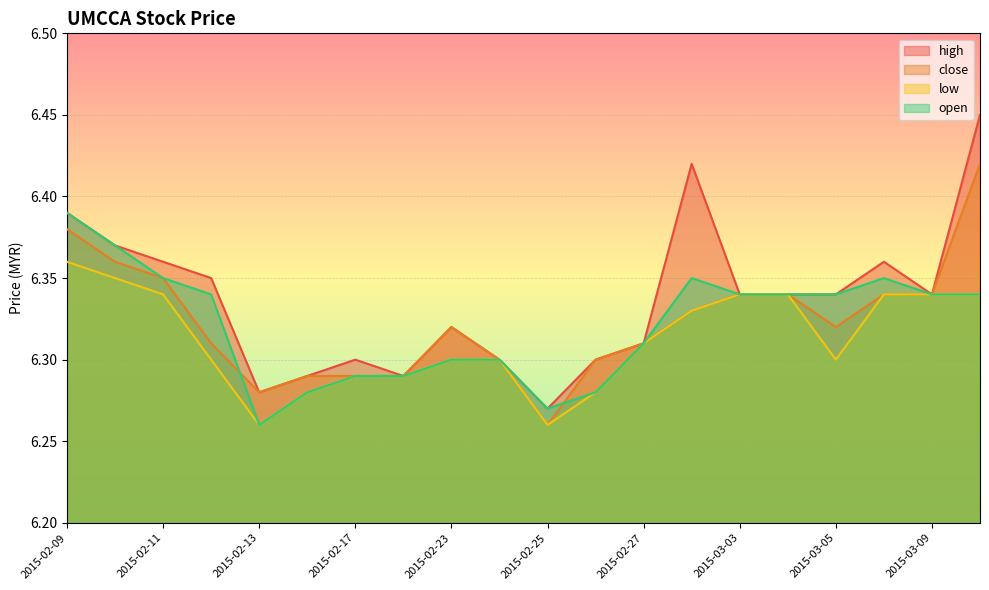

How many lines are shown in the chart?

4